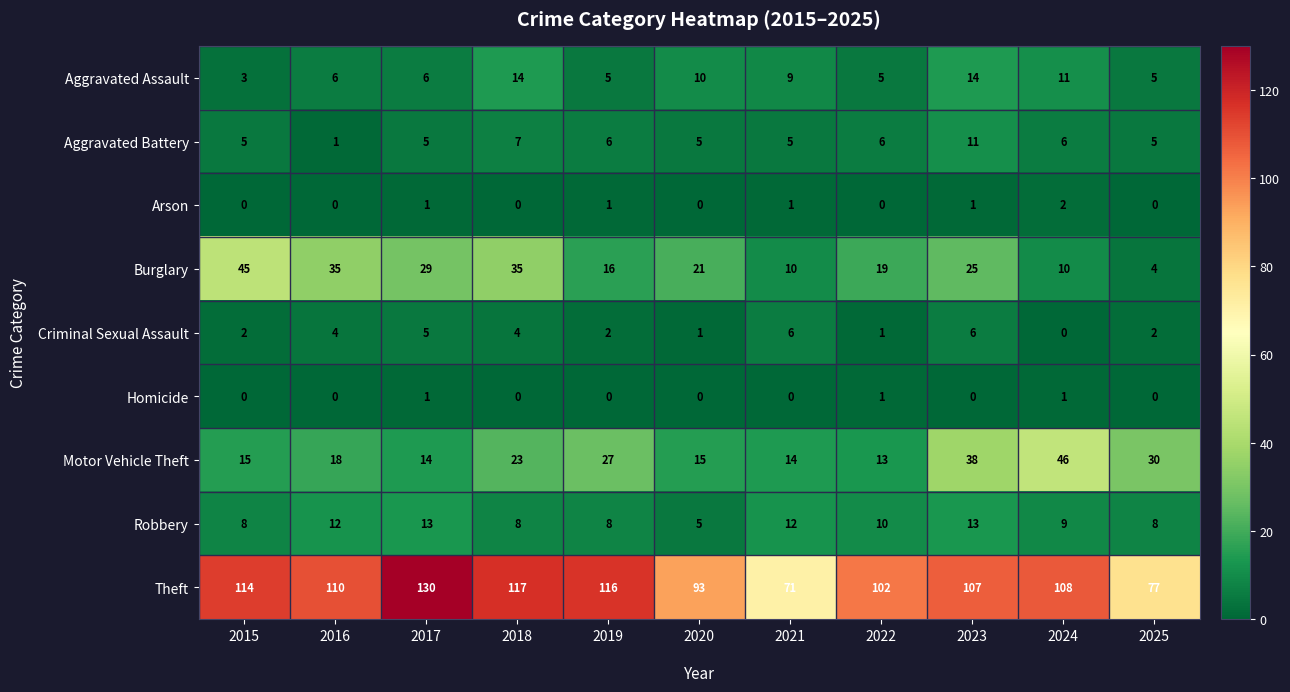

Which series has the widest spread of values?

Theft